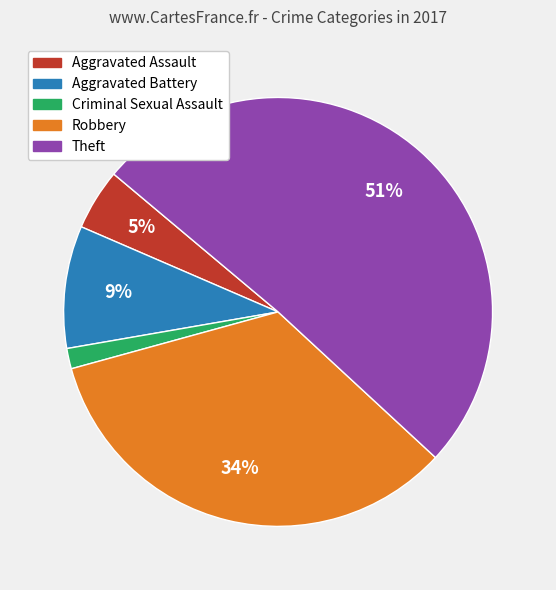

Rank the categories by value from lowest to highest.

Criminal Sexual Assault, Aggravated Assault, Aggravated Battery, Robbery, Theft